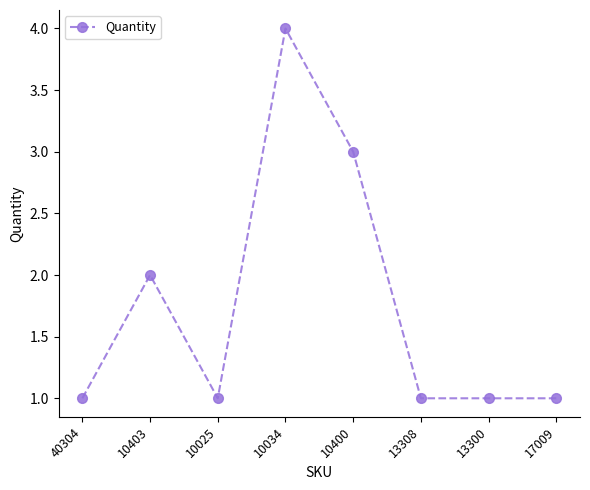

Which category has the highest value across all series?

10034